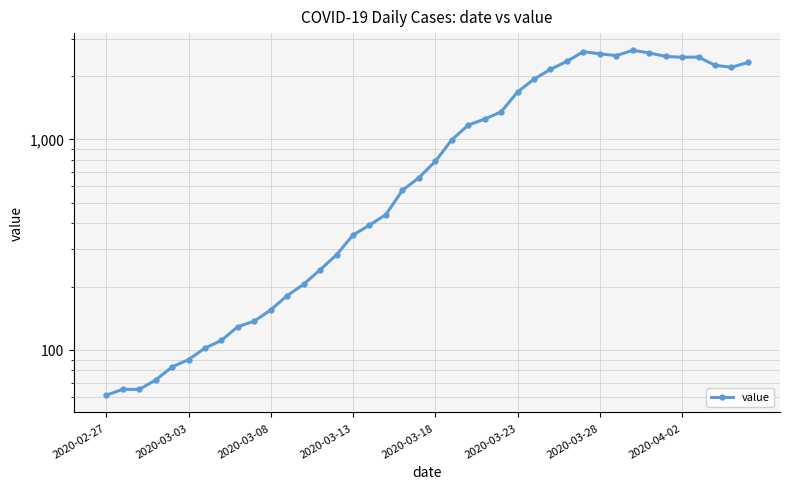

What is the difference between the maximum and minimum values?

2578